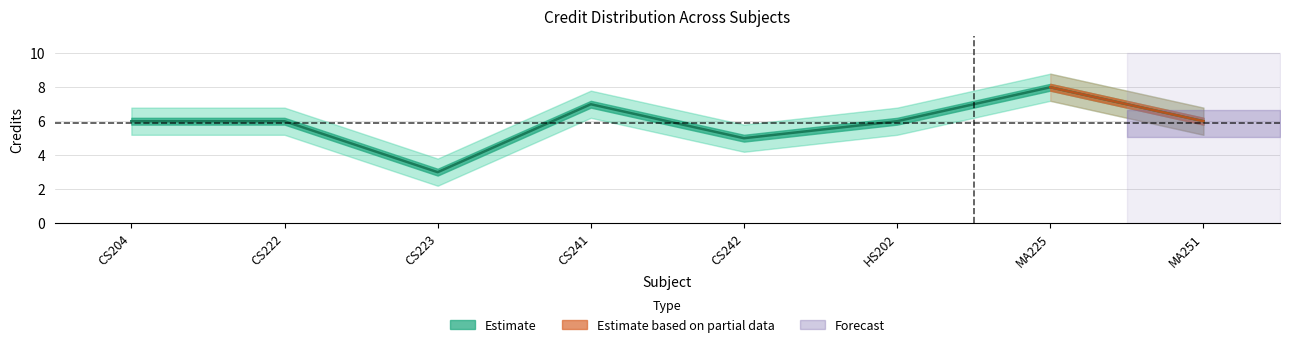

In Credit_upper, how many points are lower than both neighbors (excluding endpoints)?

2